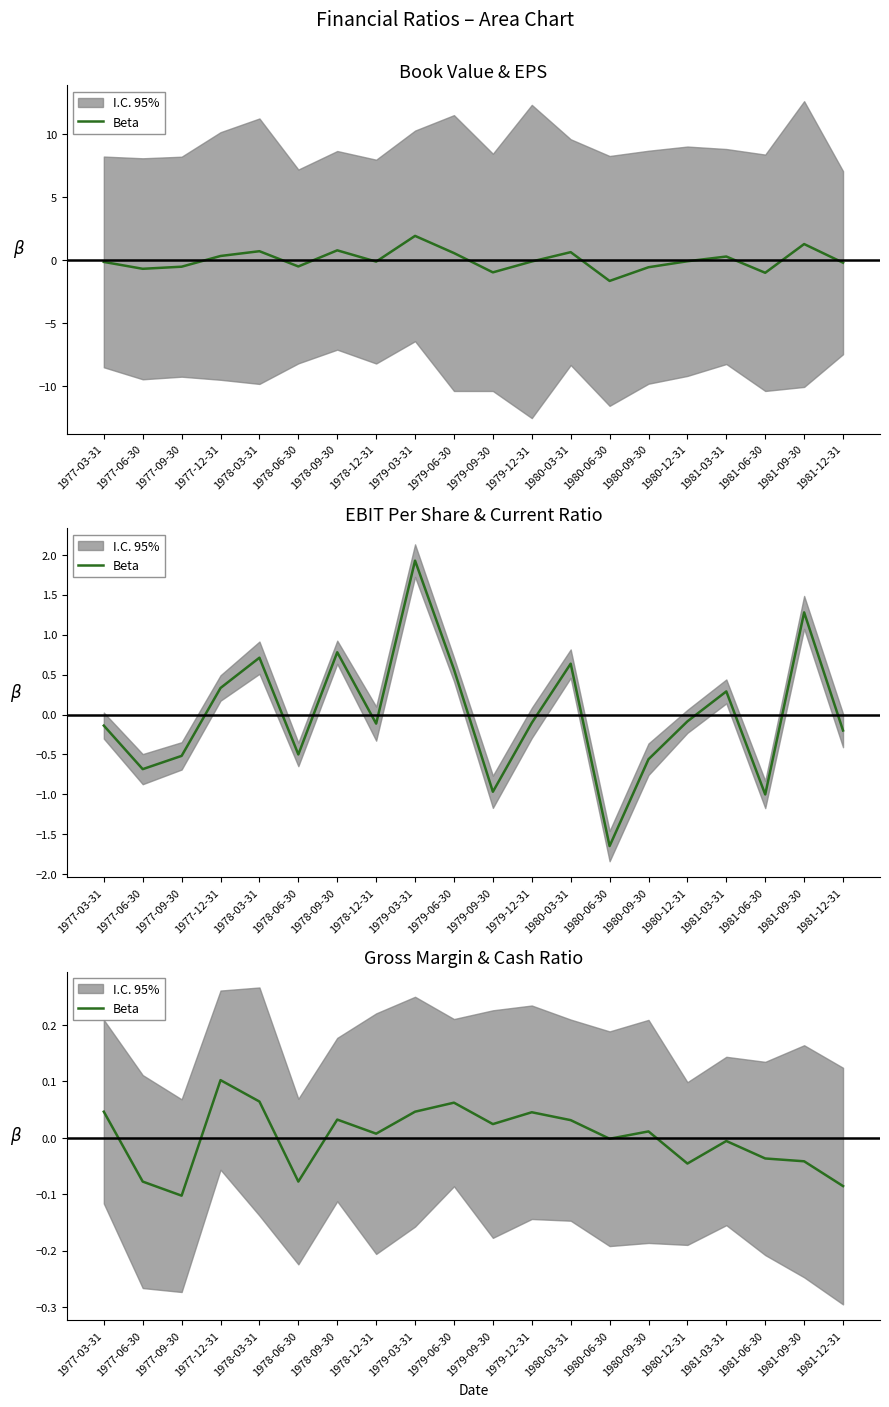

How many negative values are there?

9